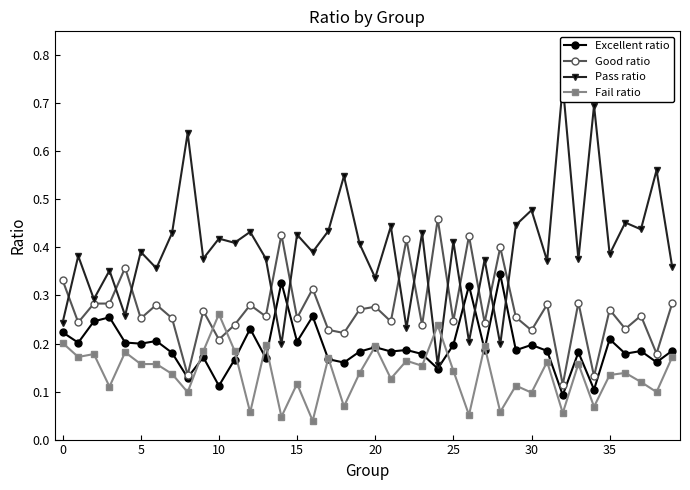

Rank the series by their maximum value, from lowest to highest.

Fail ratio, Excellent ratio, Good ratio, Pass ratio